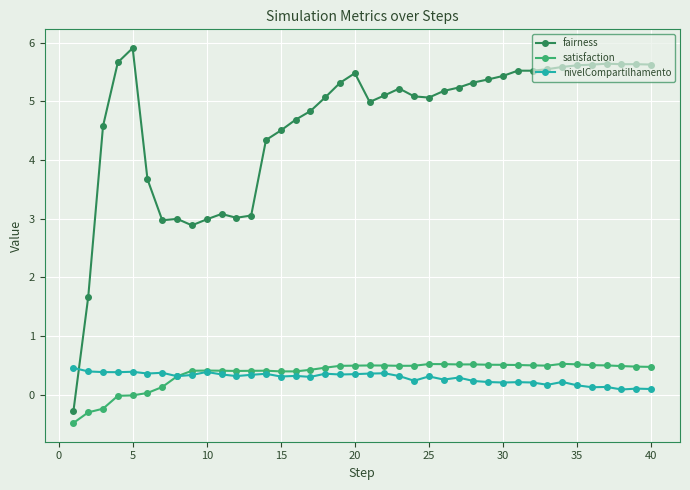

How many series are shown in this chart?

3